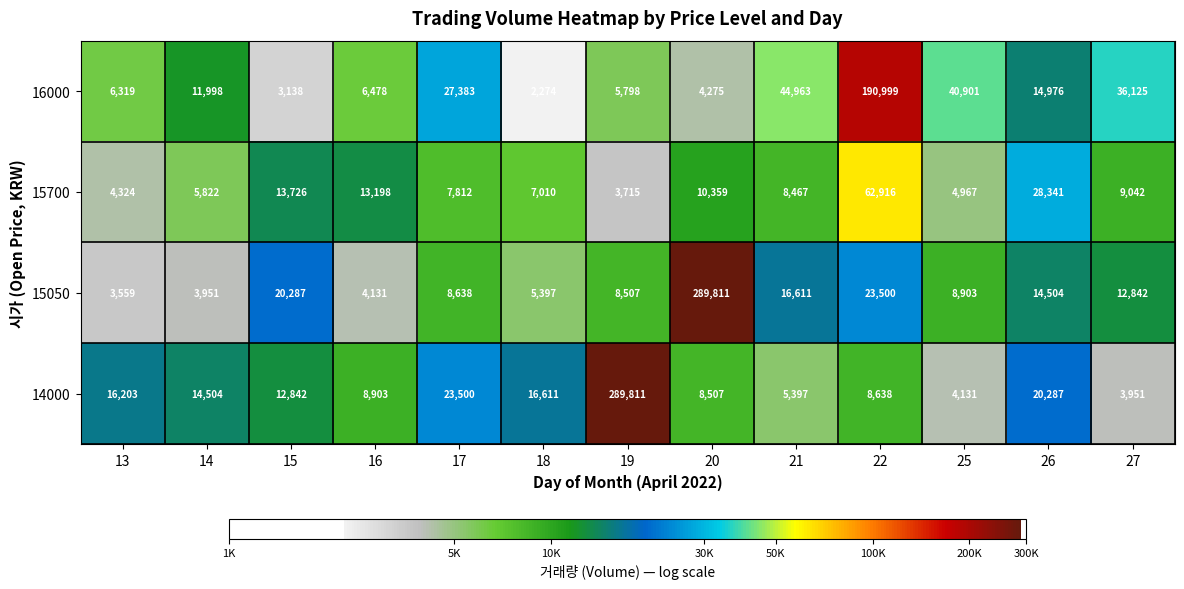

What is the average value of the 16000 series?

30433